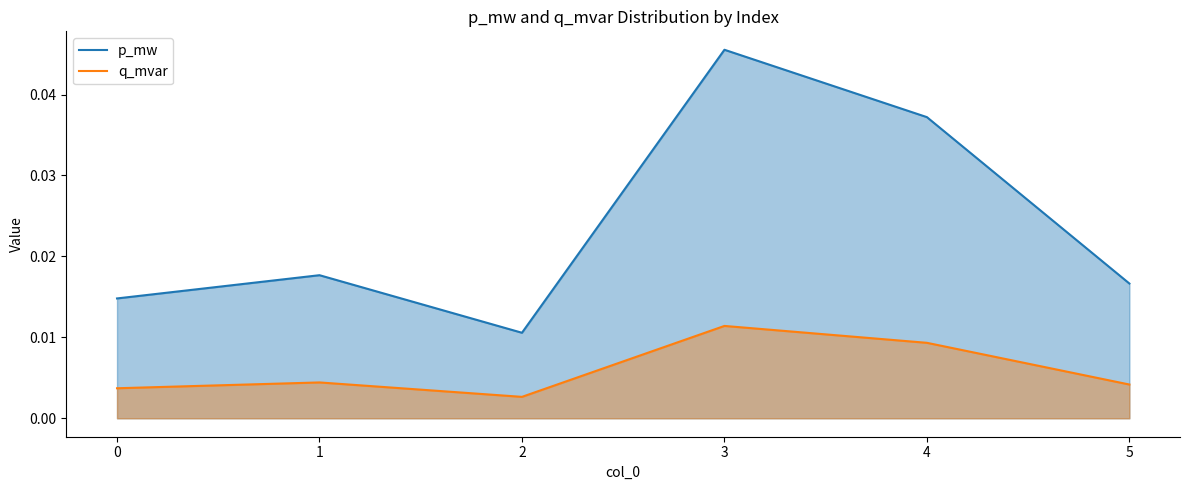

Rank the series by their maximum value, from highest to lowest.

p_mw, q_mvar